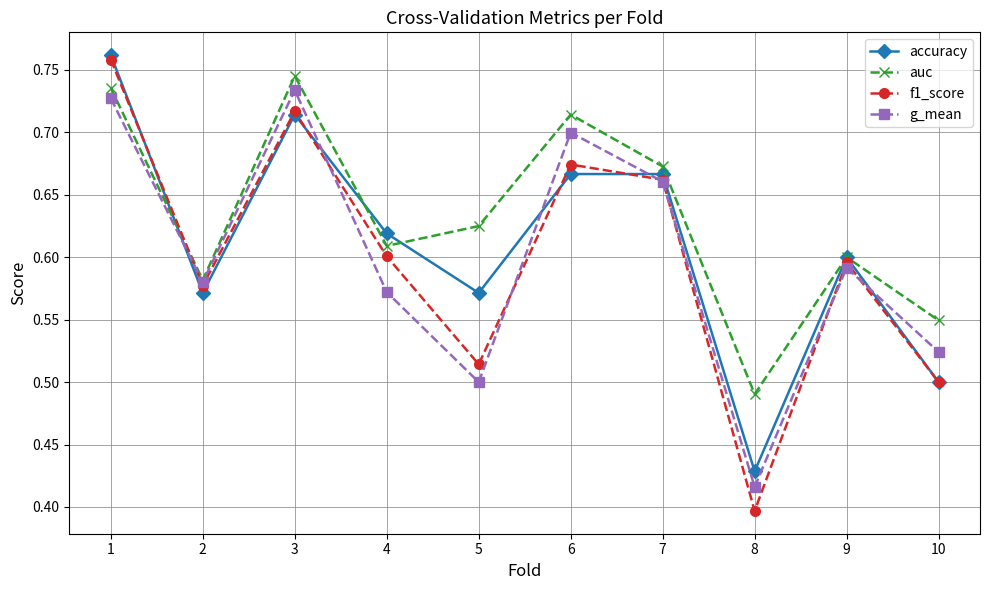

Between 6 and 9, which series saw the biggest shift?

auc